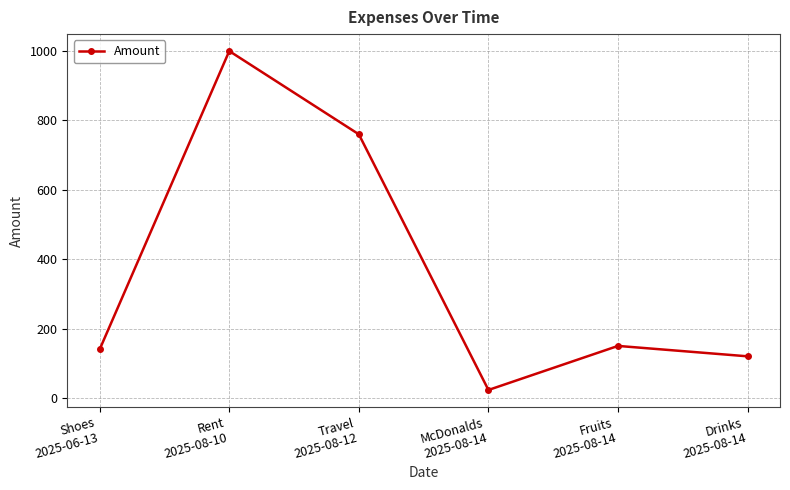

At which category does the chart reach its peak across all series?

Rent
2025-08-10